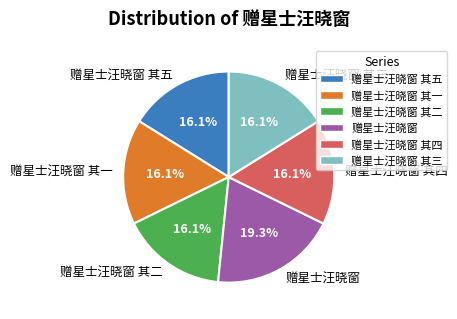

Is it true that 赠星士汪晓窗 其一 is 8% of the pie?

False